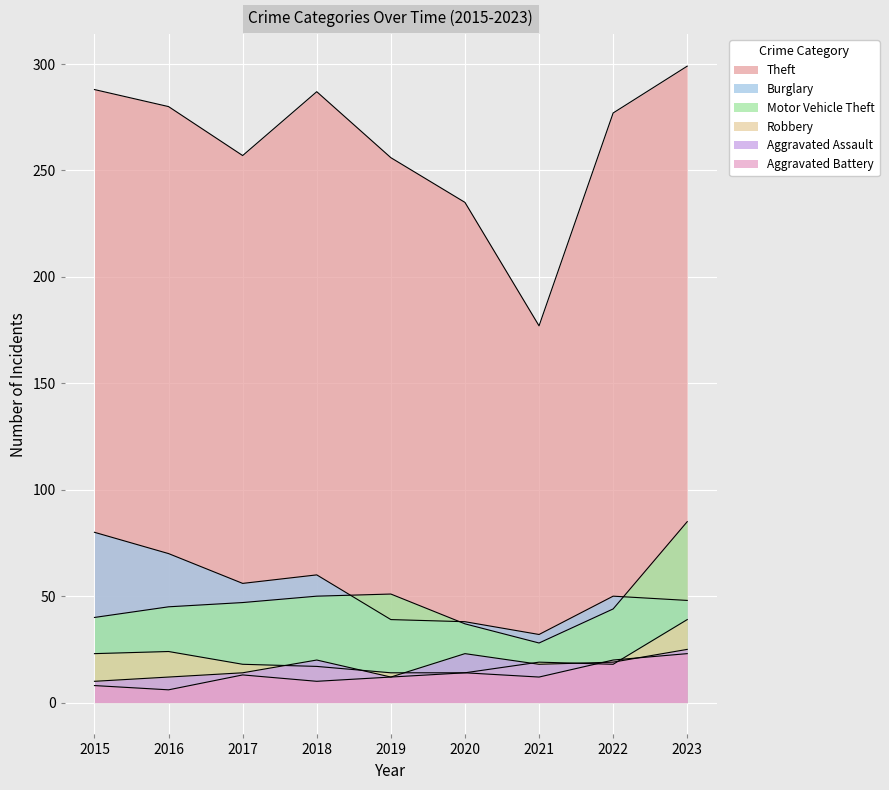

True or false: Aggravated Assault has a value of 7 at 2017.

False